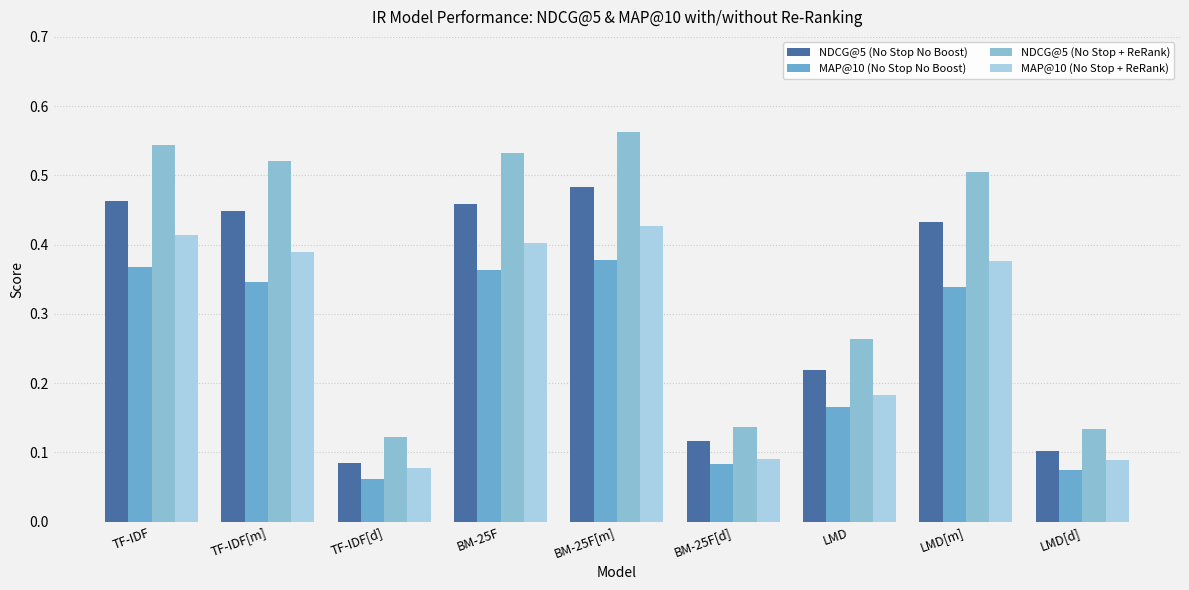

What is the lowest value of the NDCG@5 (No Stop + ReRank) series?

0.1